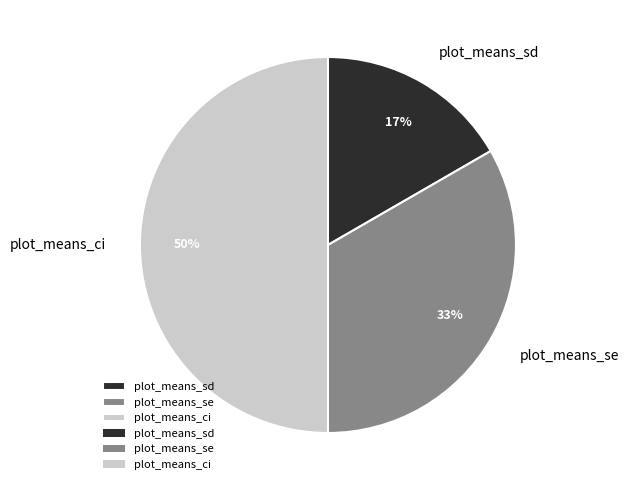

The plot_means_sd slice represents 17% of the pie. True or false?

True